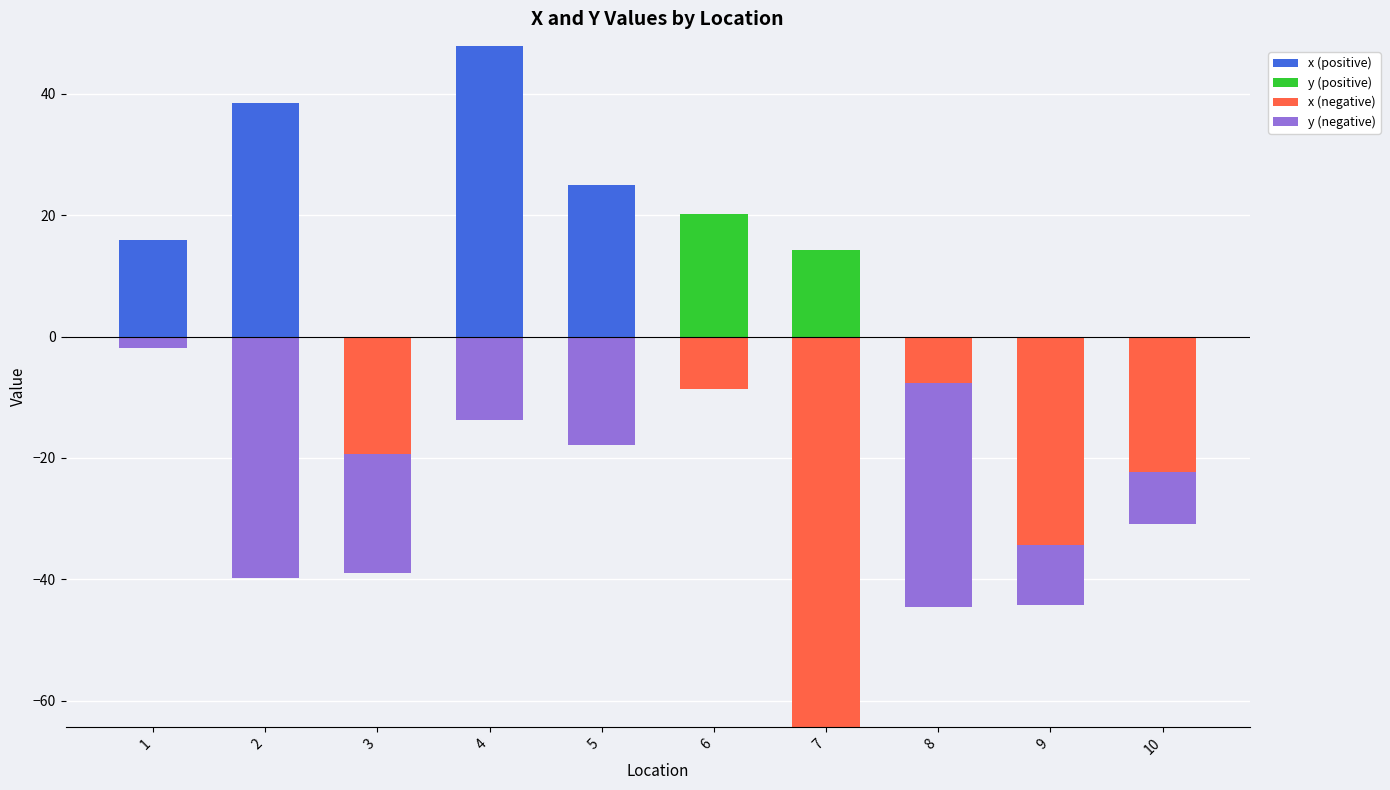

Is it true that y (positive) equals -10.3 at 3?

False